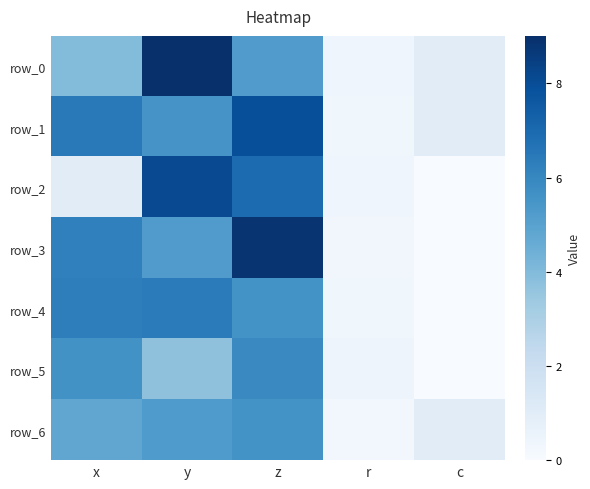

What is the average value of the row_1 series?

4.2